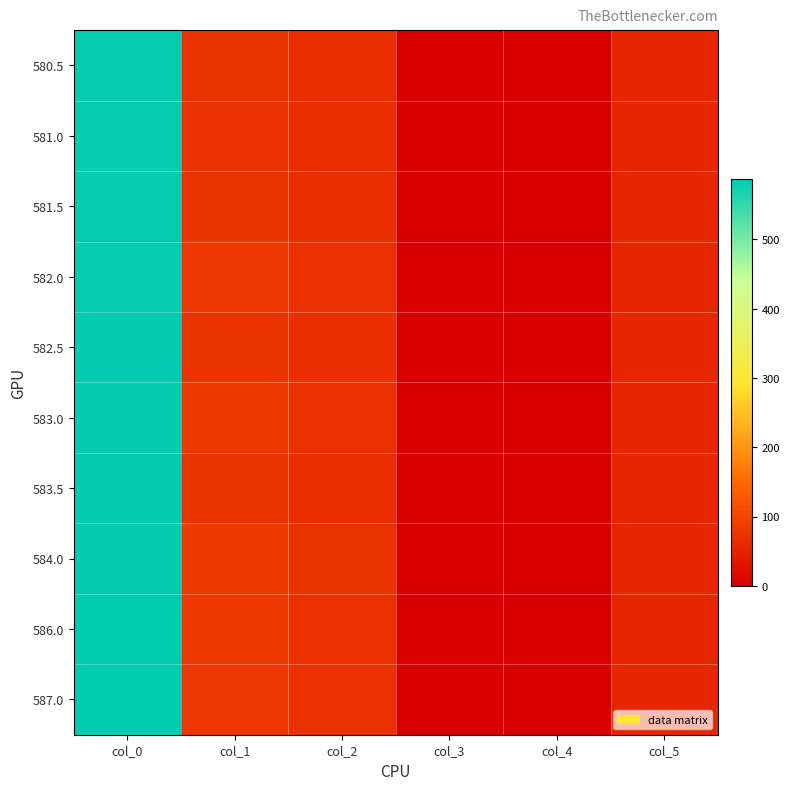

How many distinct data groups are displayed?

10